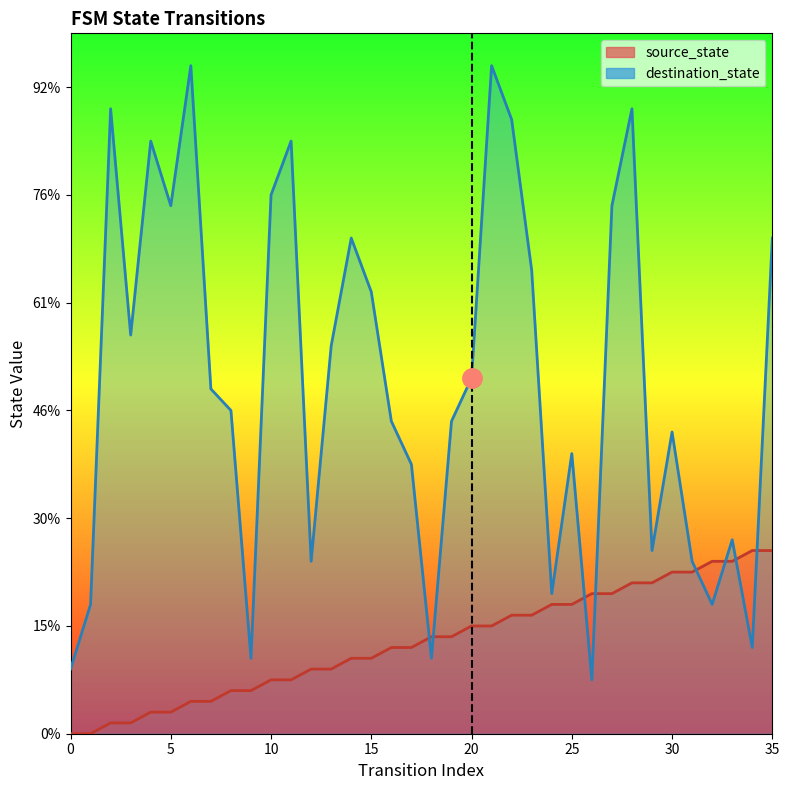

The destination_state series shows 80 at 14. True or false?

False